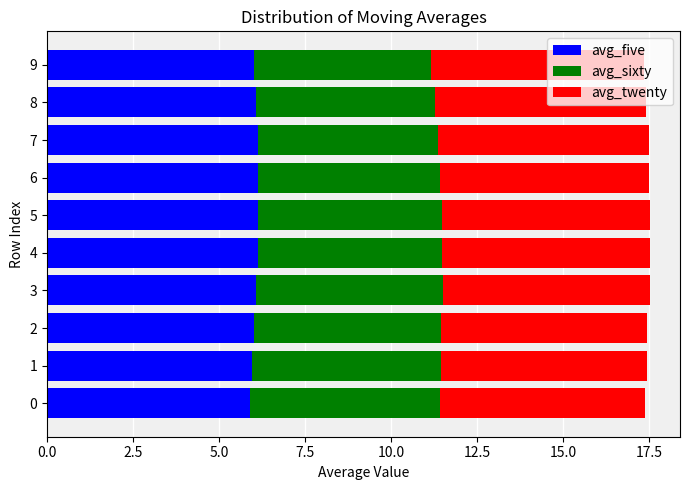

What is the total value across all series at 7?

17.5